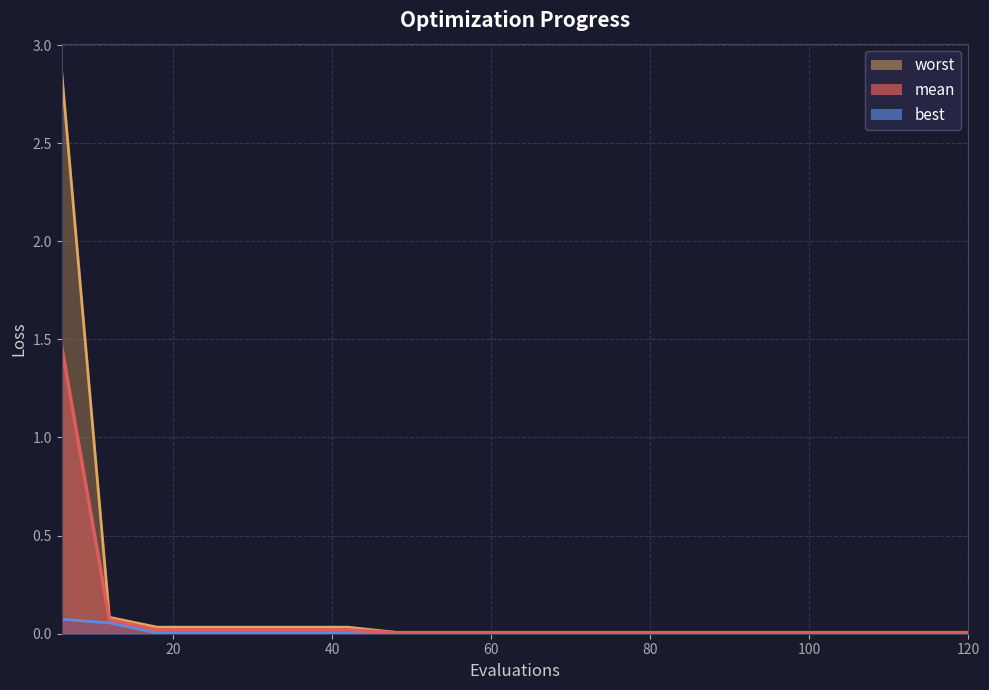

Which category has the lowest value in the best series?

18